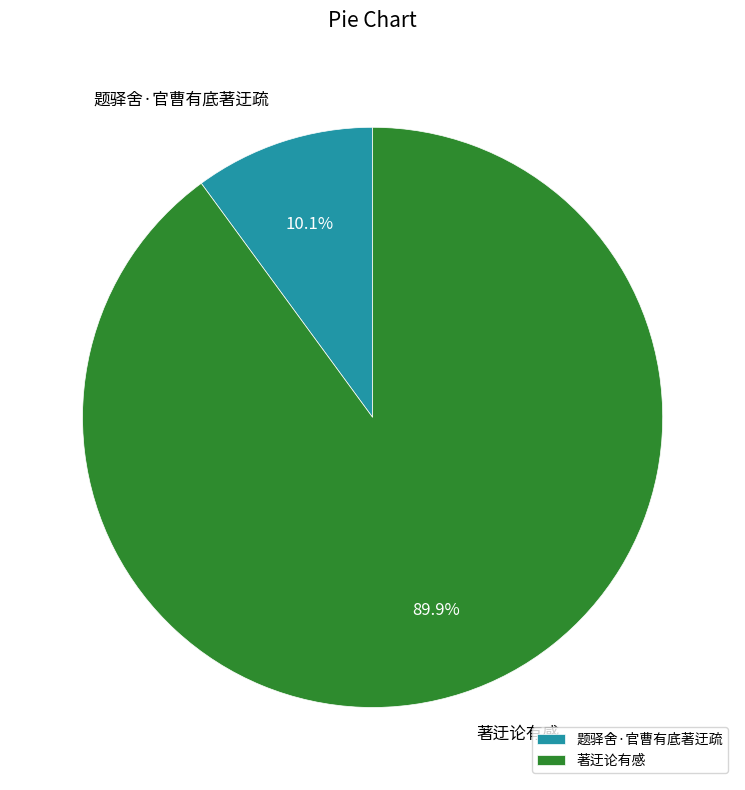

To the nearest percent, what percentage of the pie is 题驿舍·官曹有底著迂疏?

10%